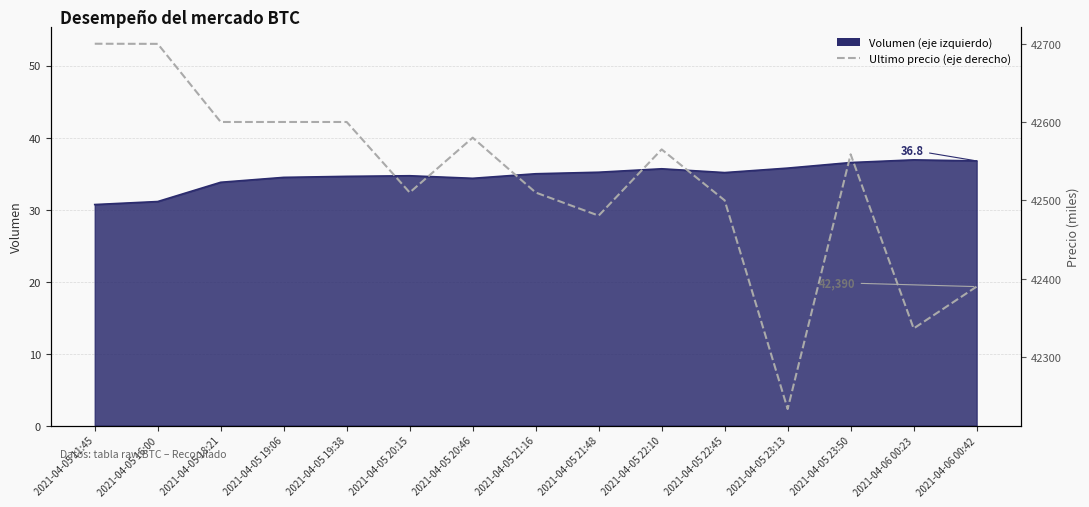

What is the label of the 7th point from the left?

2021-04-05 20:46